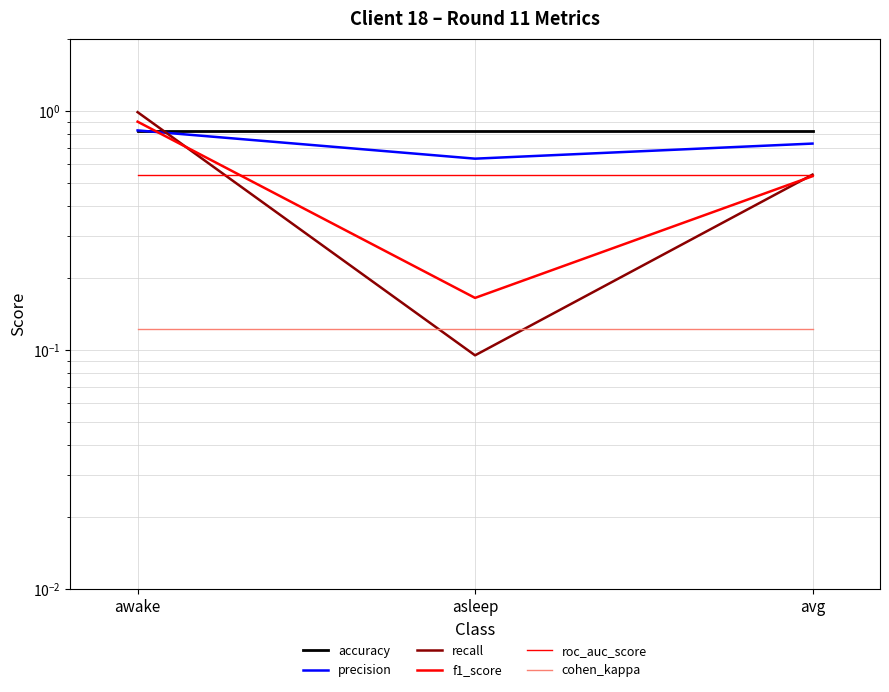

At asleep, list the series in order from smallest to largest.

recall, cohen_kappa, f1_score, roc_auc_score, precision, accuracy